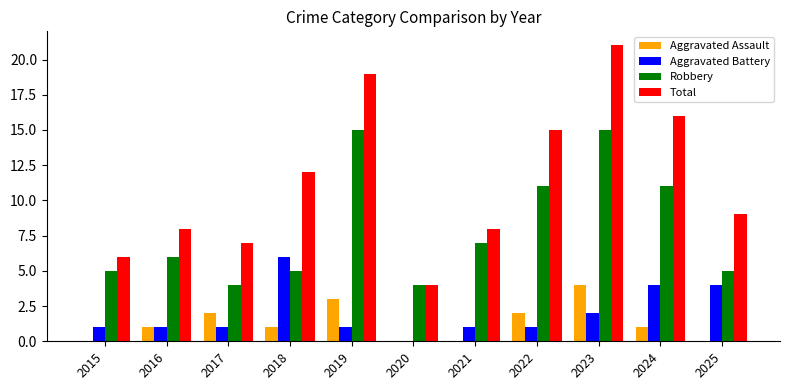

How many data points does each series have?

11